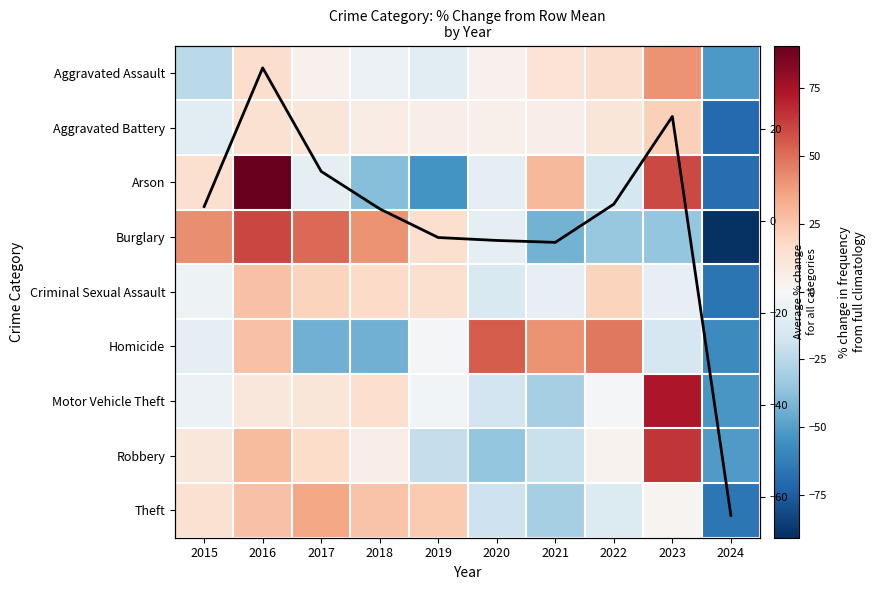

How many values in the Motor Vehicle Theft series are below -1?

6